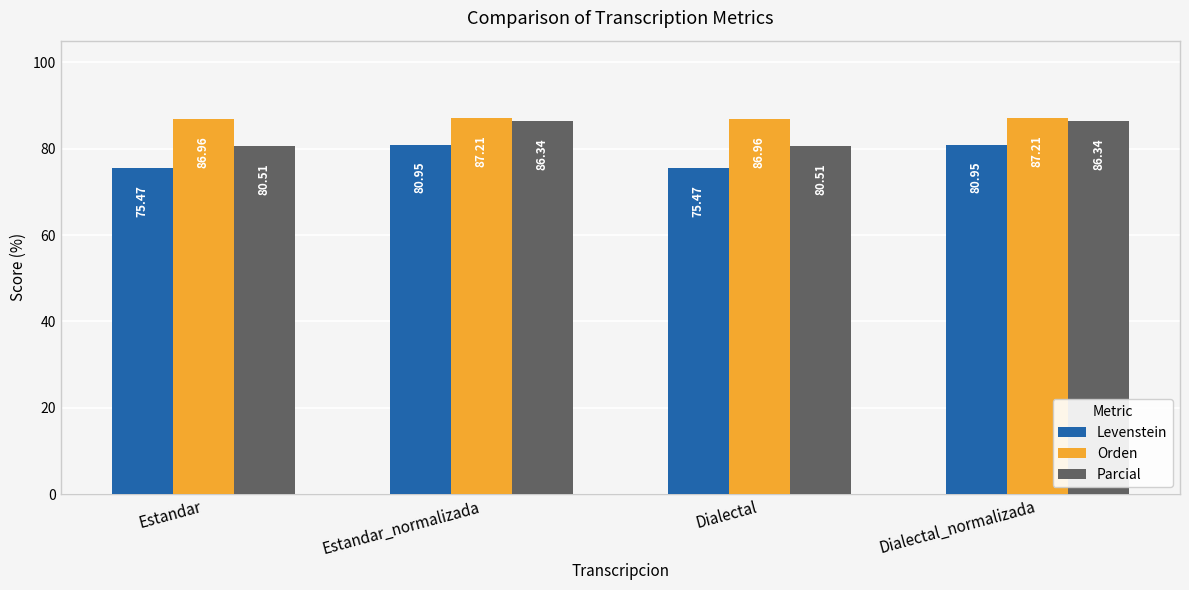

Reading left to right, extract all data points from this chart.

Levenstein: 75.5	81.0	75.5	81.0
Orden: 87.0	87.2	87.0	87.2
Parcial: 80.5	86.3	80.5	86.3